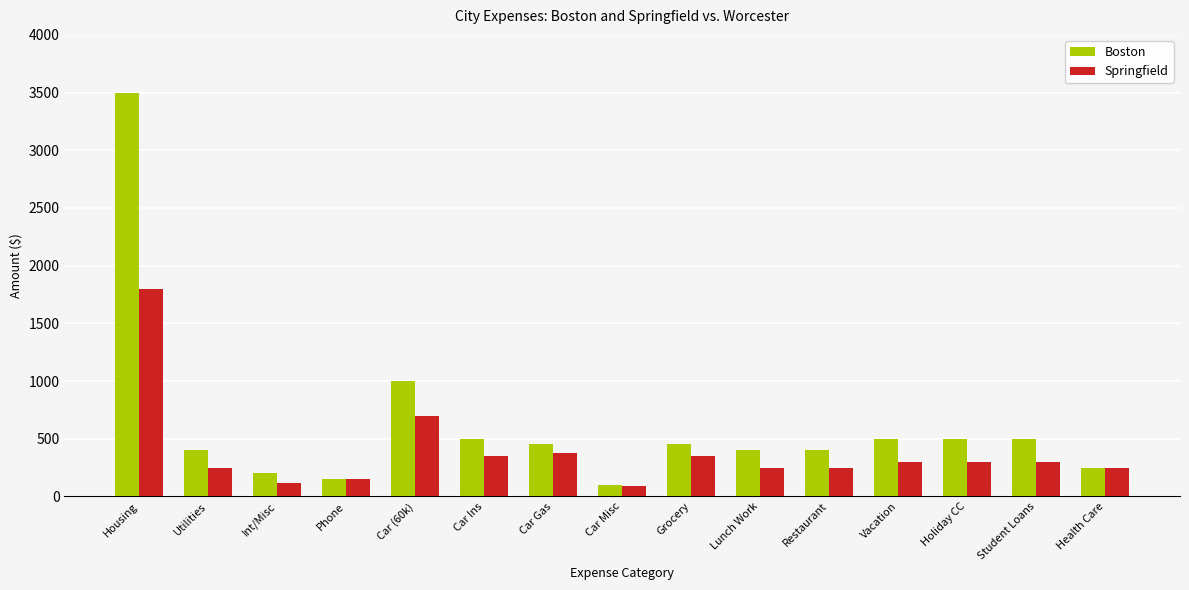

What is the total value across all series at Restaurant?

650